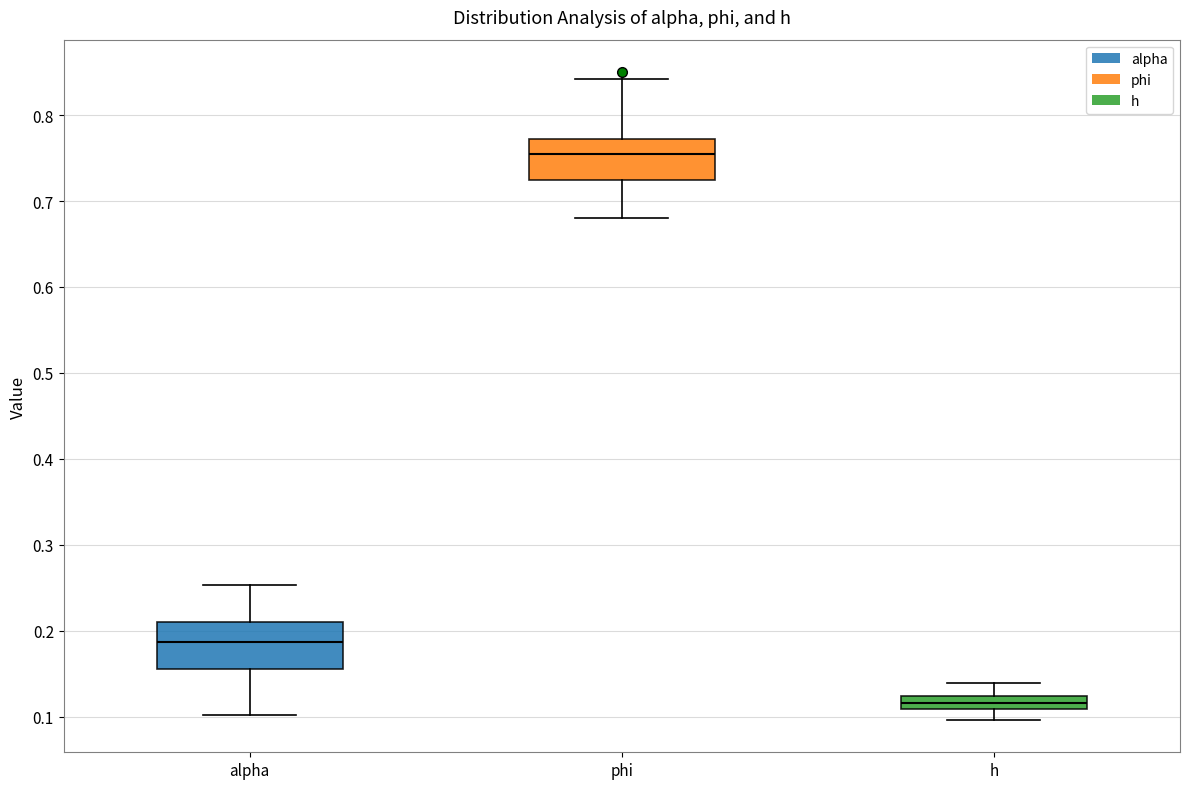

Where does the upper whisker of the box for alpha end on the y-axis? The values are not printed on the chart, so give them approximately, as read against the axis.

0.25